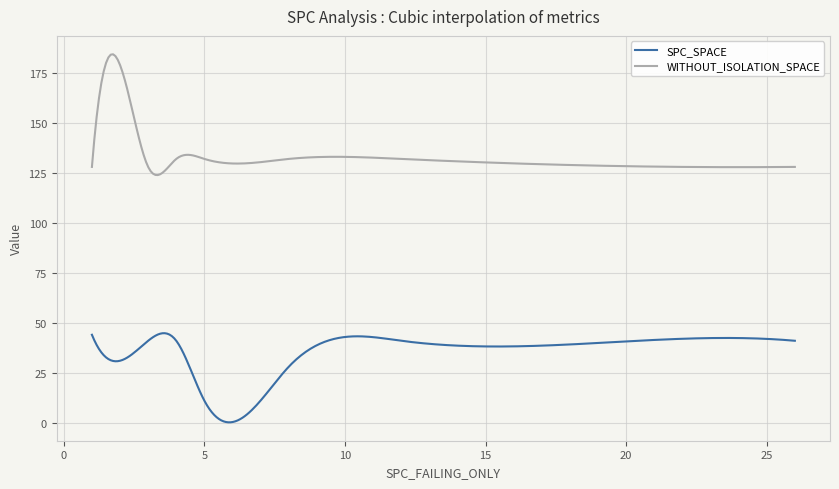

Which series has the largest range (max minus min)?

WITHOUT_ISOLATION_SPACE